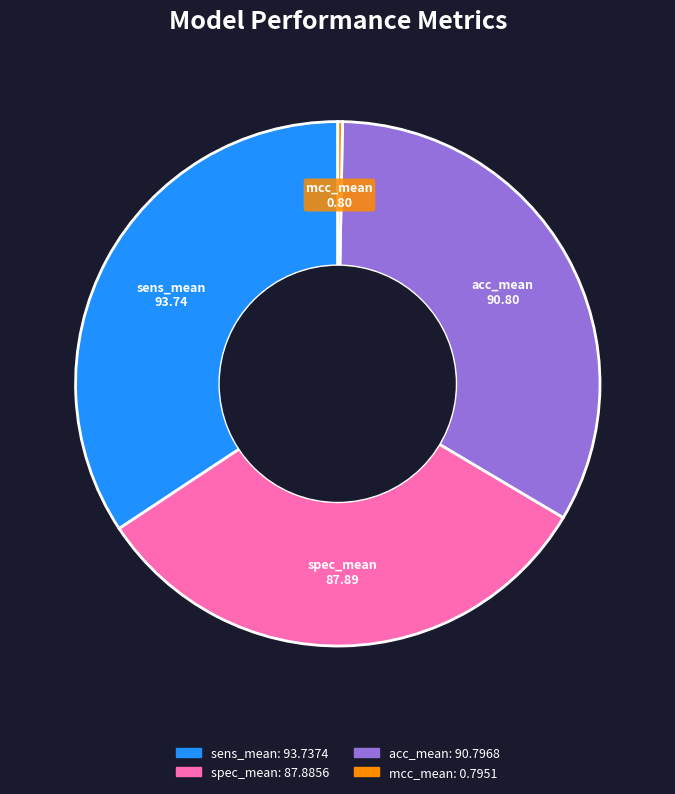

Is the sum of mcc_mean and acc_mean greater than half?

No